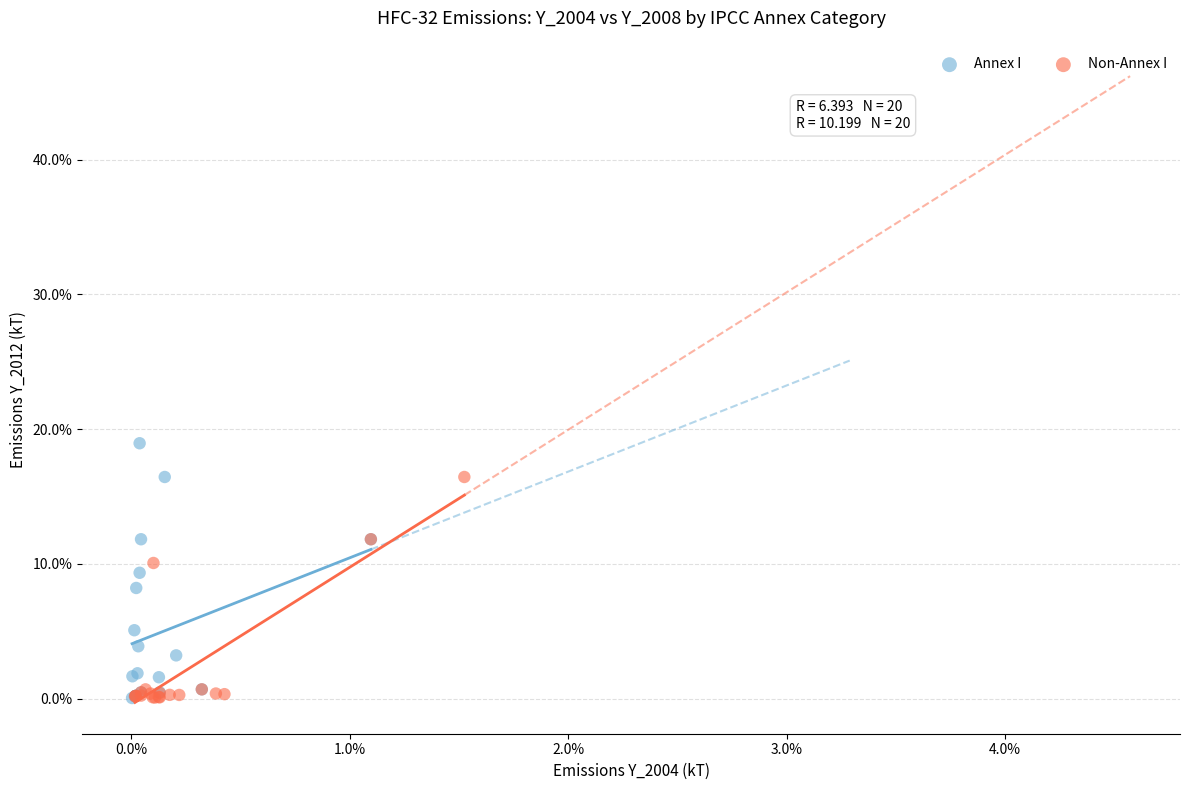

What are all the series names shown in the legend?

Annex I, Non-Annex I